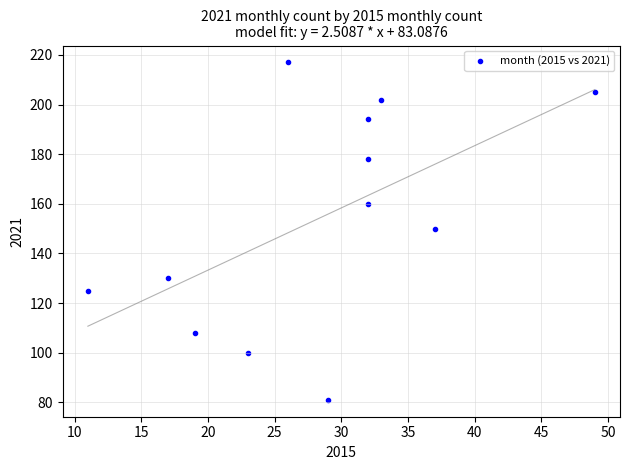

What is the range of Y values (max minus min)?

136